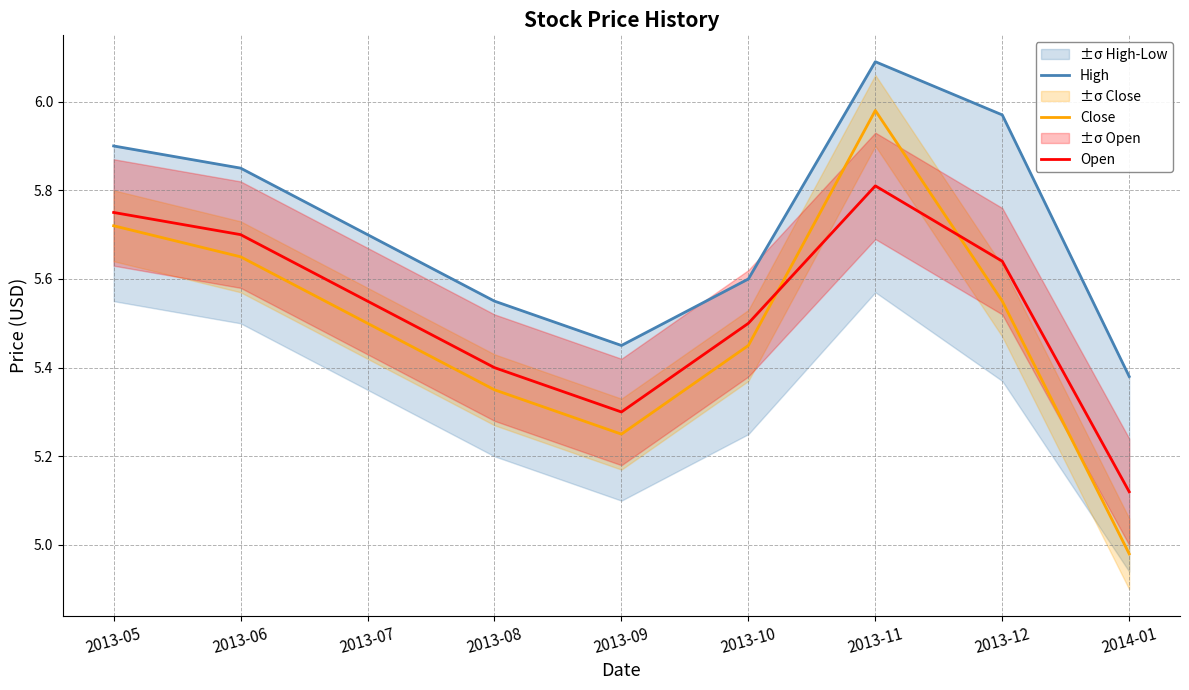

At which category is the sum across all series the highest?

2013-11